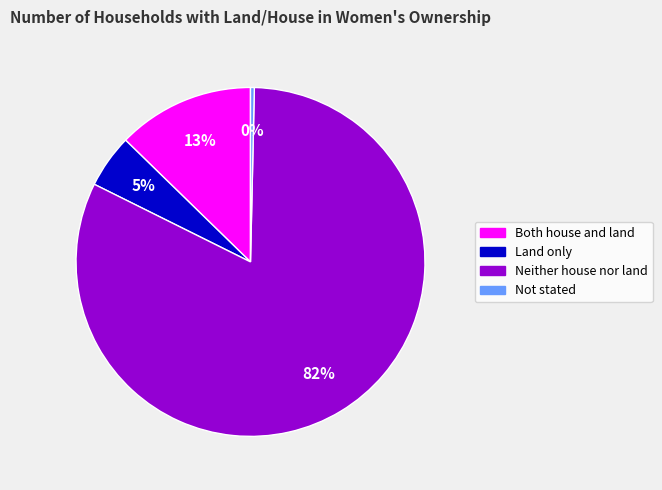

How many slices are in this pie chart?

4